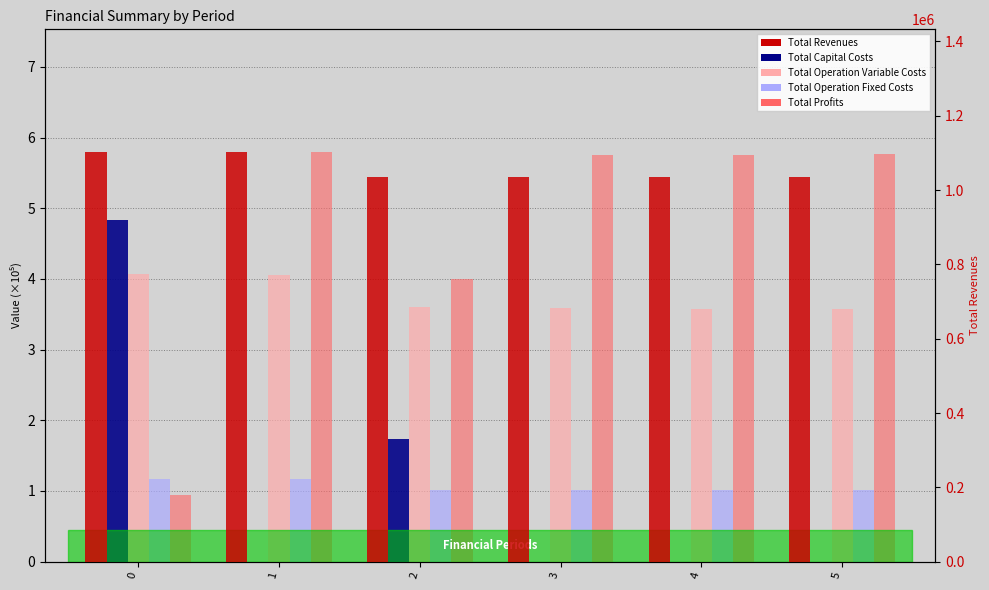

What is the total value across all series at 3?

1035758.3